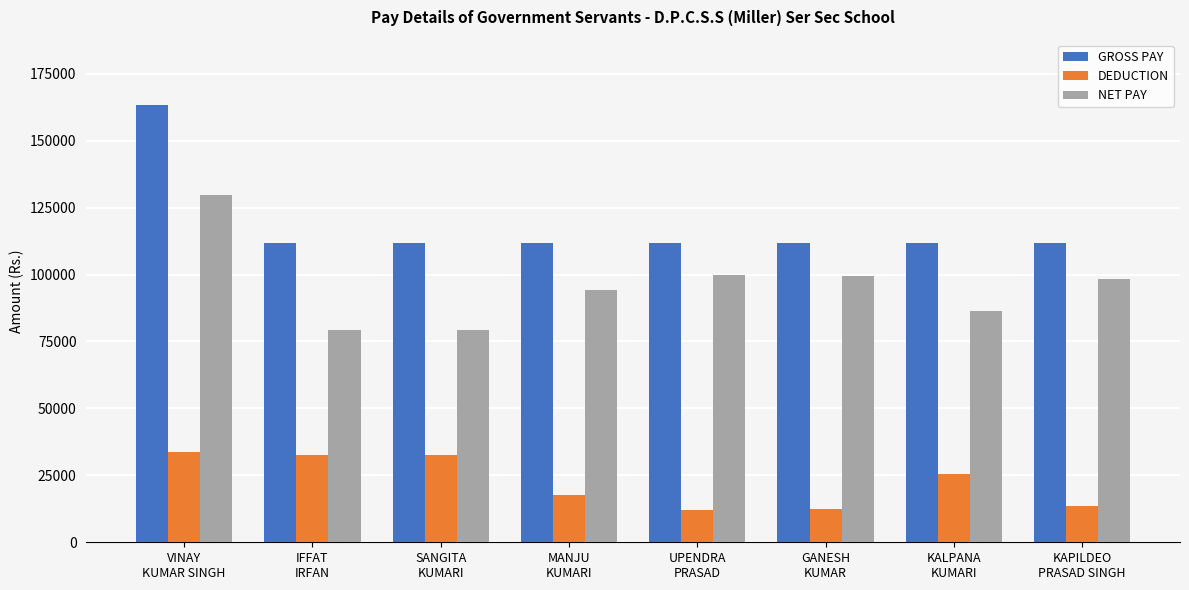

Rank the series by their average value, from highest to lowest.

GROSS PAY, NET PAY, DEDUCTION